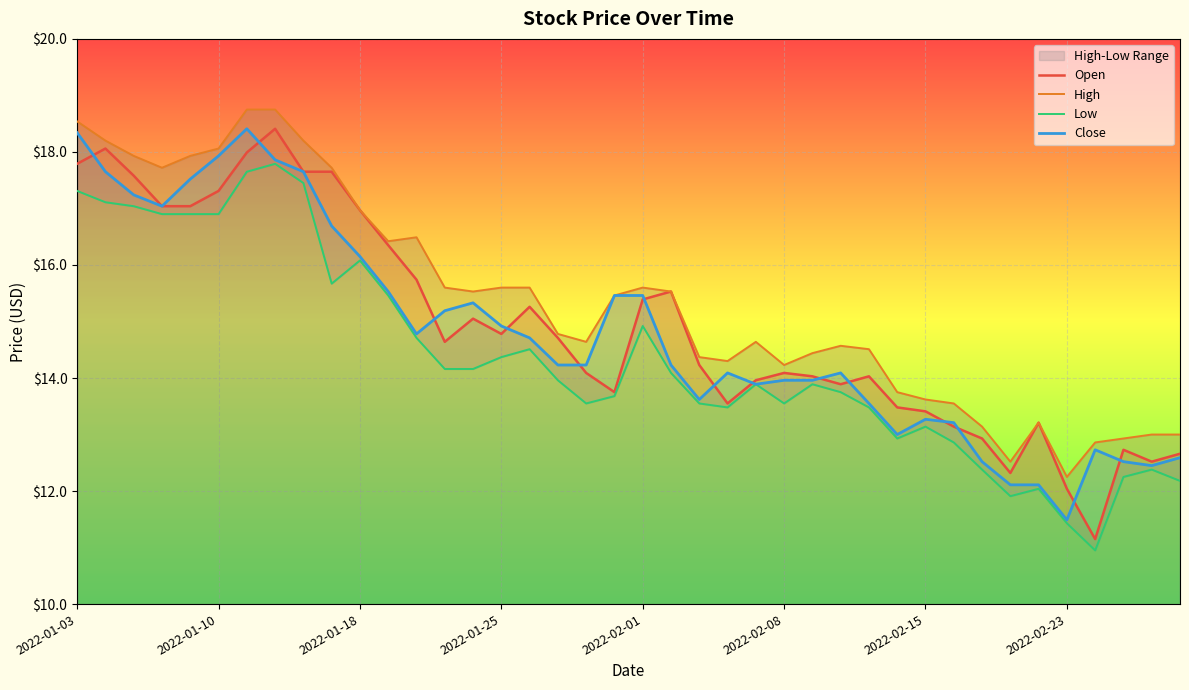

True or false: Close has more than 2 points higher than both neighbors.

True